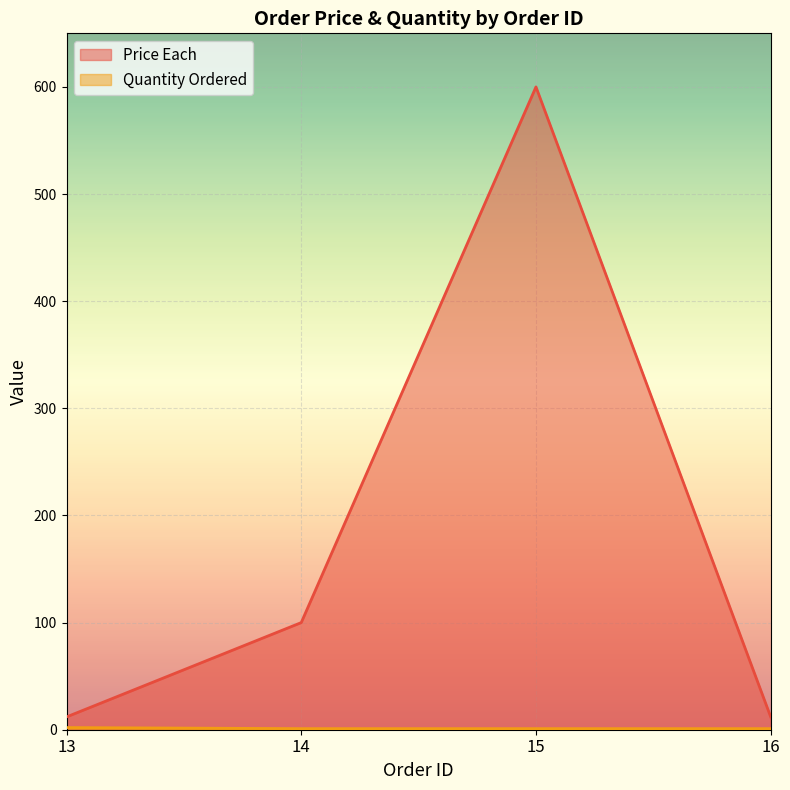

At which label does Quantity Ordered reach its peak?

13